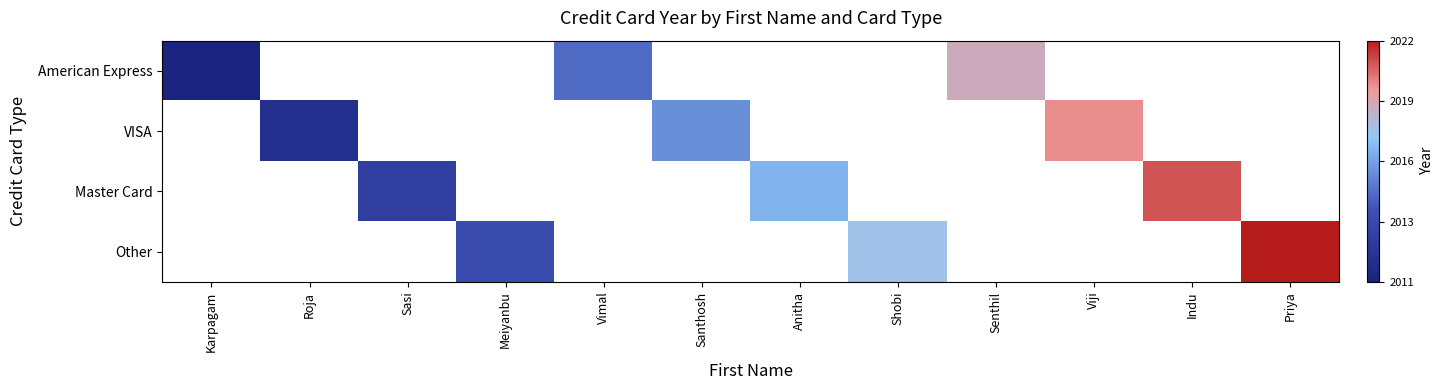

How many data points does each series have?

12